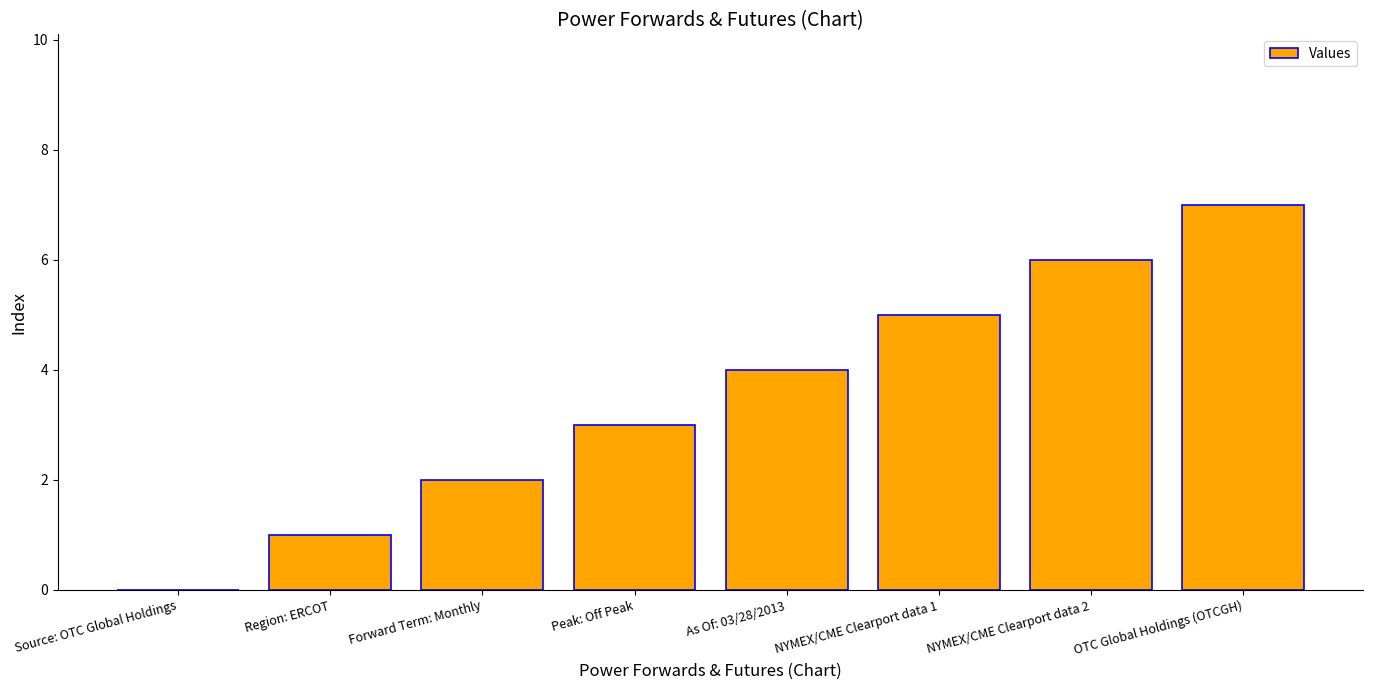

Reading left to right, transcribe all the data shown in this chart.

Source: OTC Global Holdings=0	Region: ERCOT=1	Forward Term: Monthly=2	Peak: Off Peak=3	As Of: 03/28/2013=4	NYMEX/CME Clearport data 1=5	NYMEX/CME Clearport data 2=6	OTC Global Holdings (OTCGH)=7